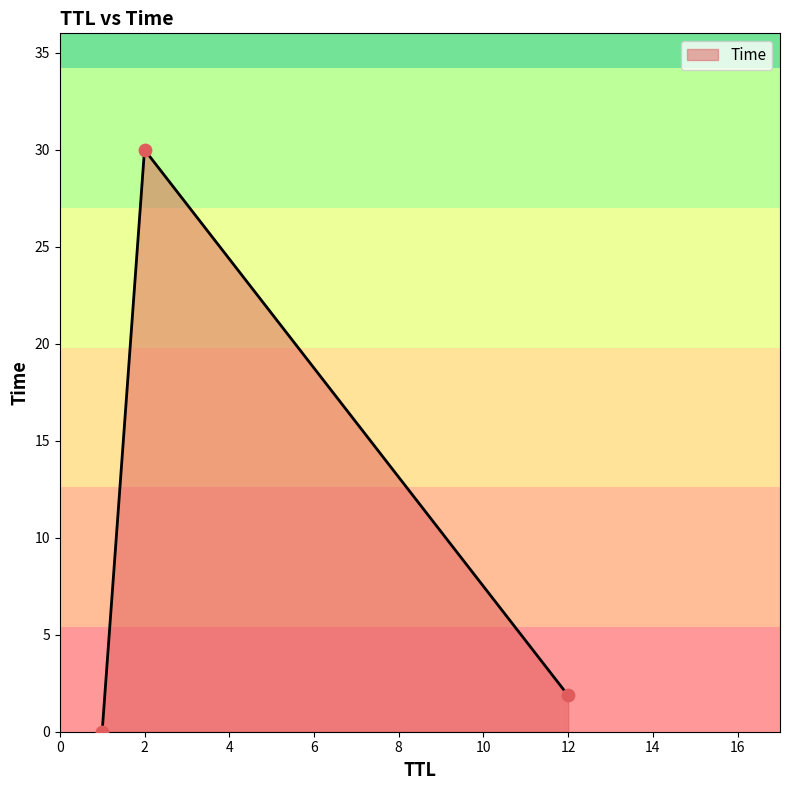

What is the sum of all values?

31.9